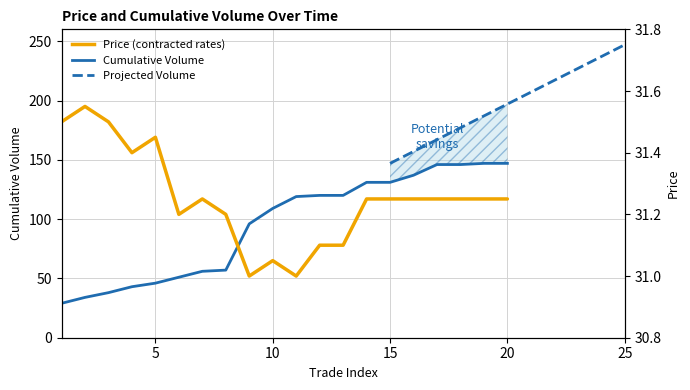

Where does the cumulative_volume series first go above 119?

12